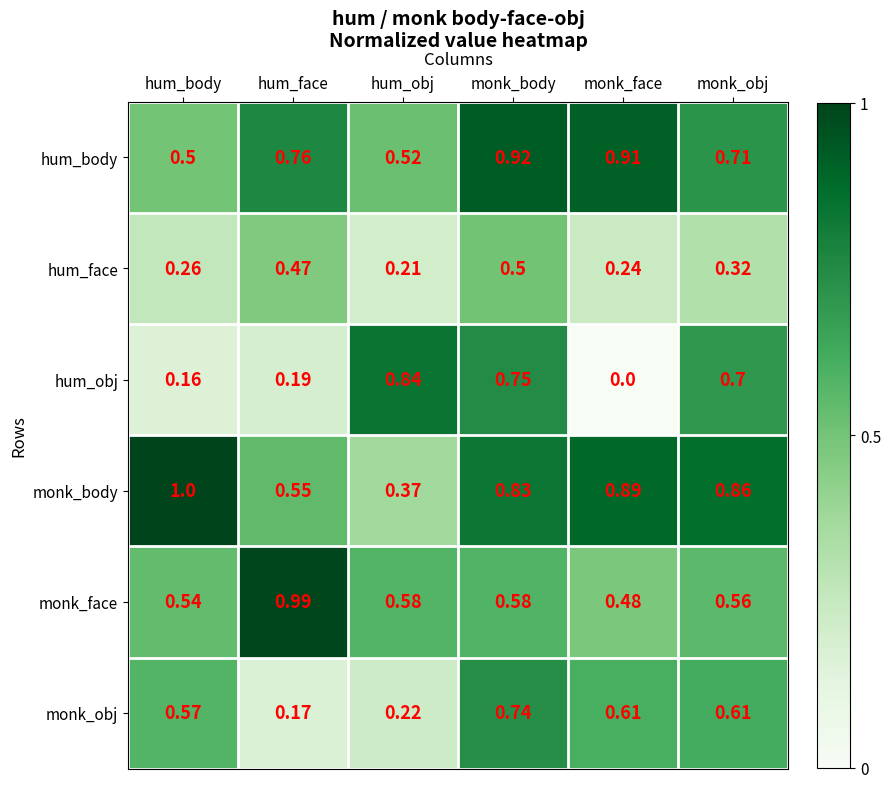

List the series in order of their peak value, highest first.

monk_body, monk_face, hum_body, hum_obj, monk_obj, hum_face